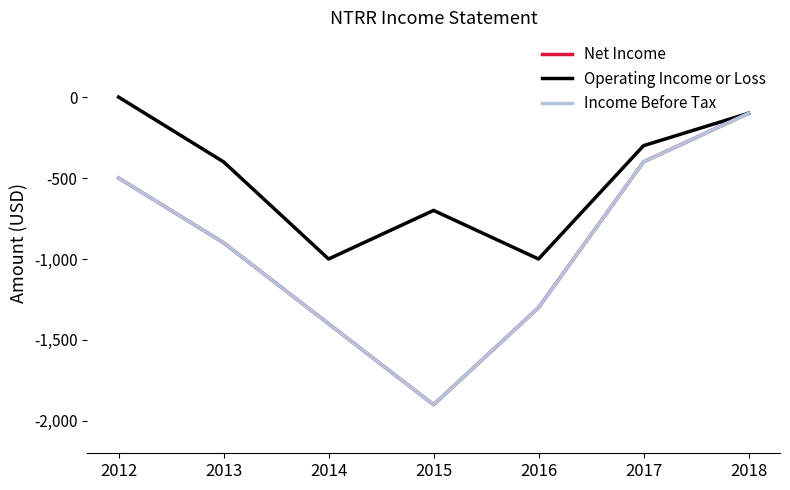

Does the chart have visible grid lines?

No